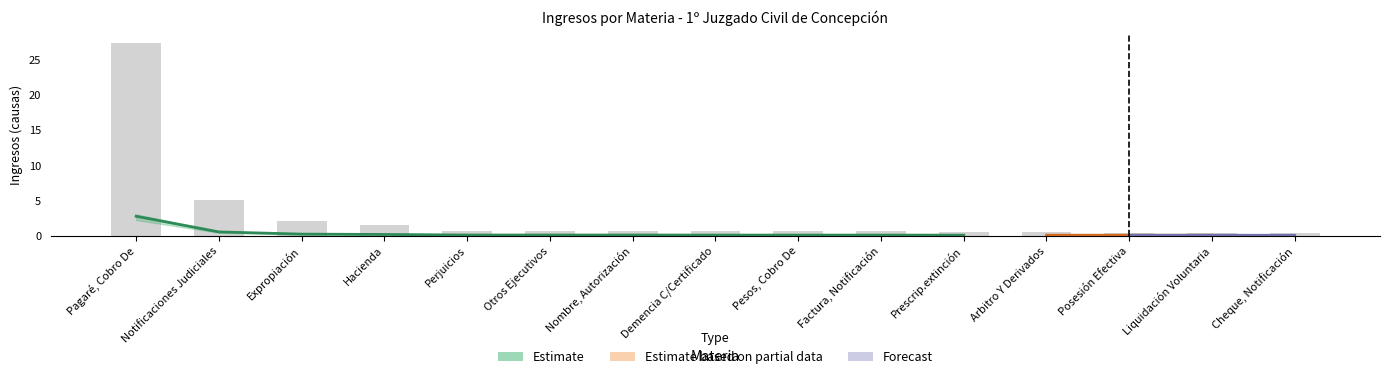

What is the value of the 14th bar from the left?

0.4